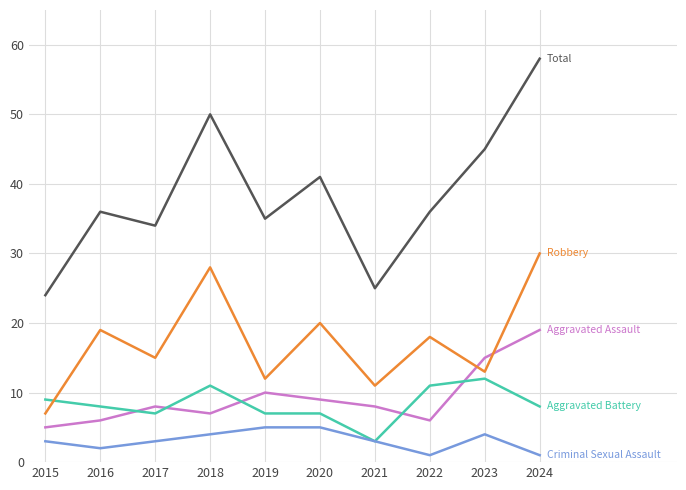

Reading left to right, extract all data points from this chart.

Aggravated Assault: 5	6	8	7	10	9	8	6	15	19
Aggravated Battery: 9	8	7	11	7	7	3	11	12	8
Criminal Sexual Assault: 3	2	3	4	5	5	3	1	4	1
Robbery: 7	19	15	28	12	20	11	18	13	30
Total: 24	36	34	50	35	41	25	36	45	58